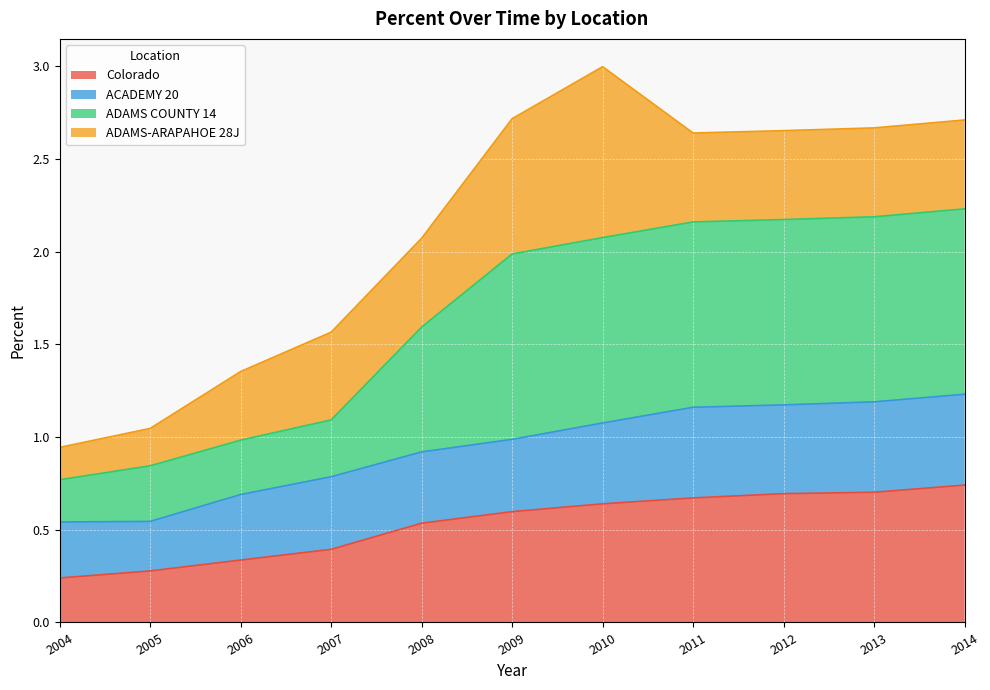

At how many categories does at least one series exceed 1?

8